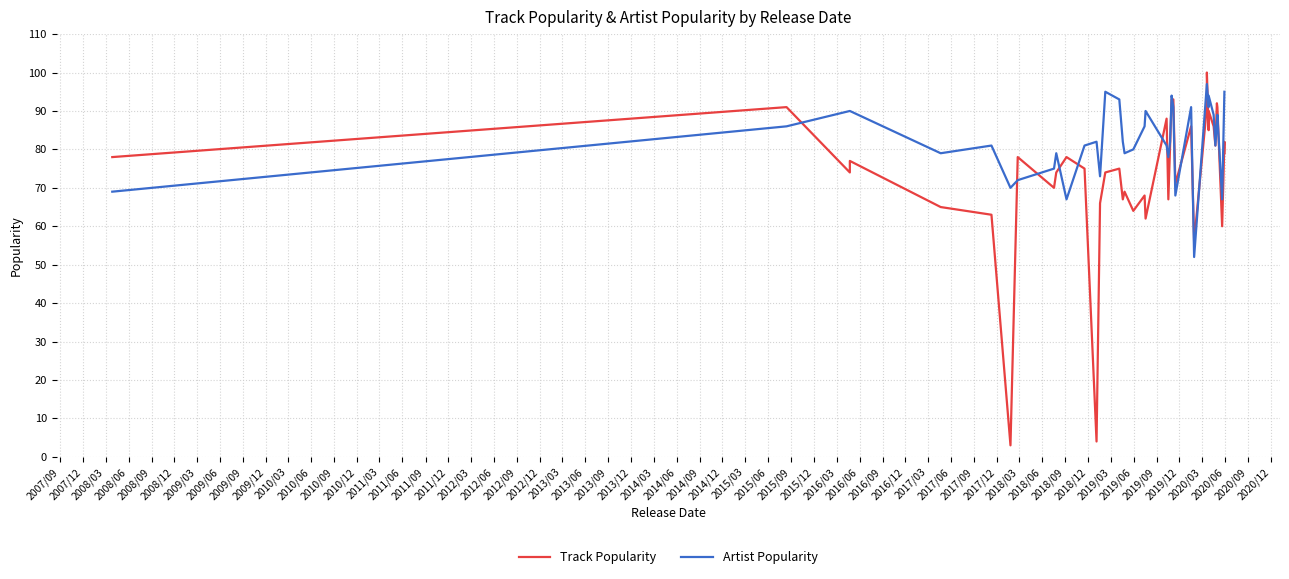

Which has a higher value, 2011/06 or 2015/03?

2015/03